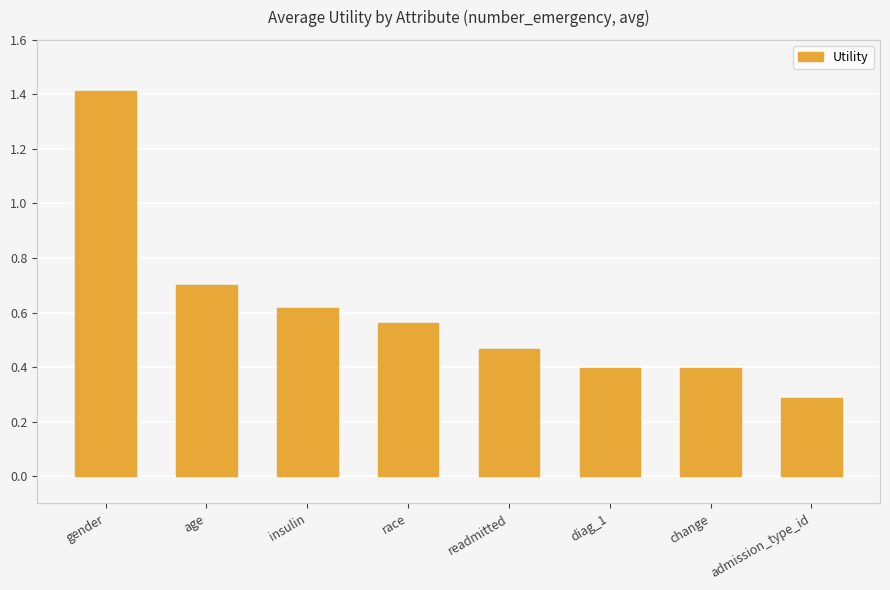

Is it true that the value at race is 0.3?

False